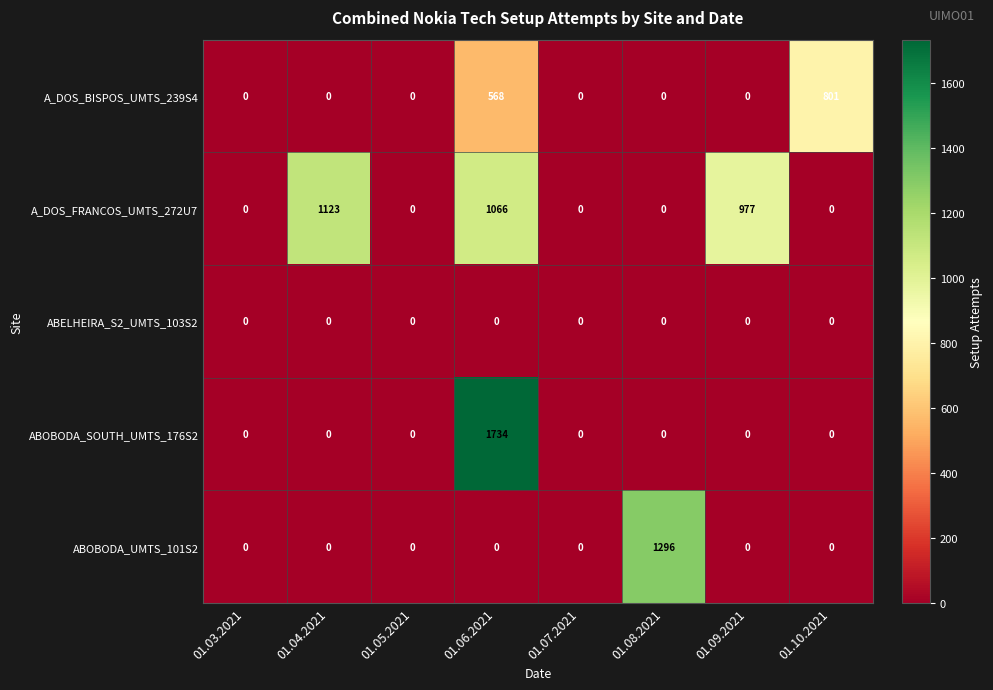

What is the average value of the ABOBODA_UMTS_101S2 series?

162